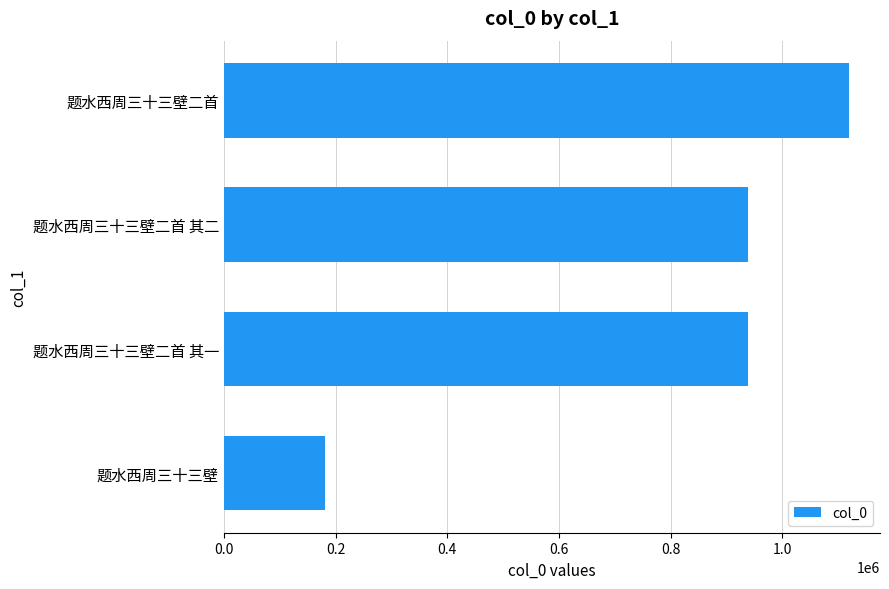

How many distinct data groups are displayed?

1